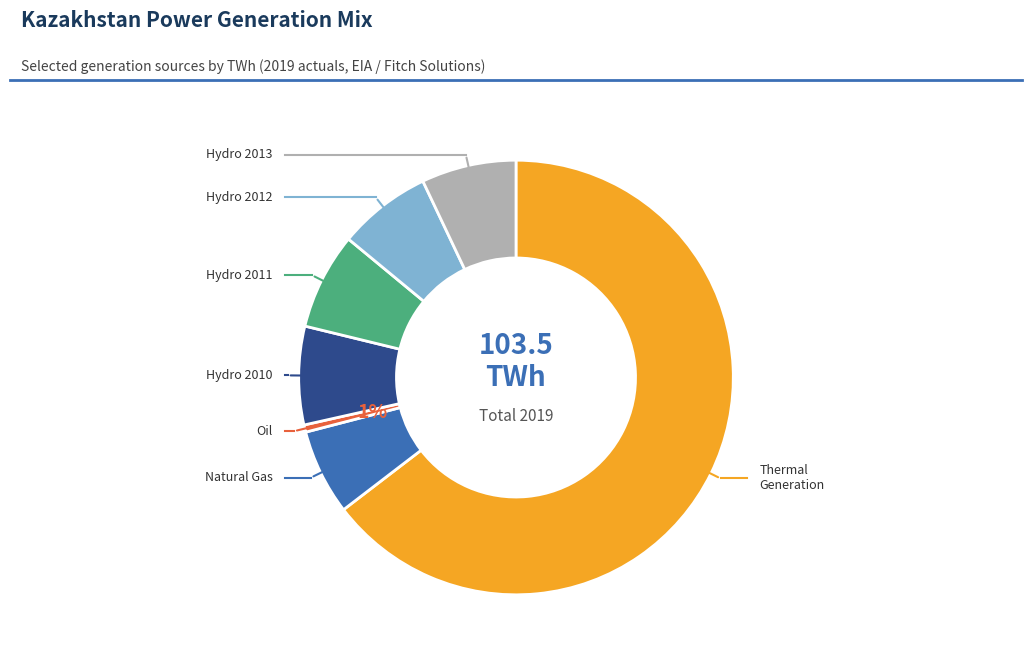

Which category accounts for the majority?

Thermal Generation